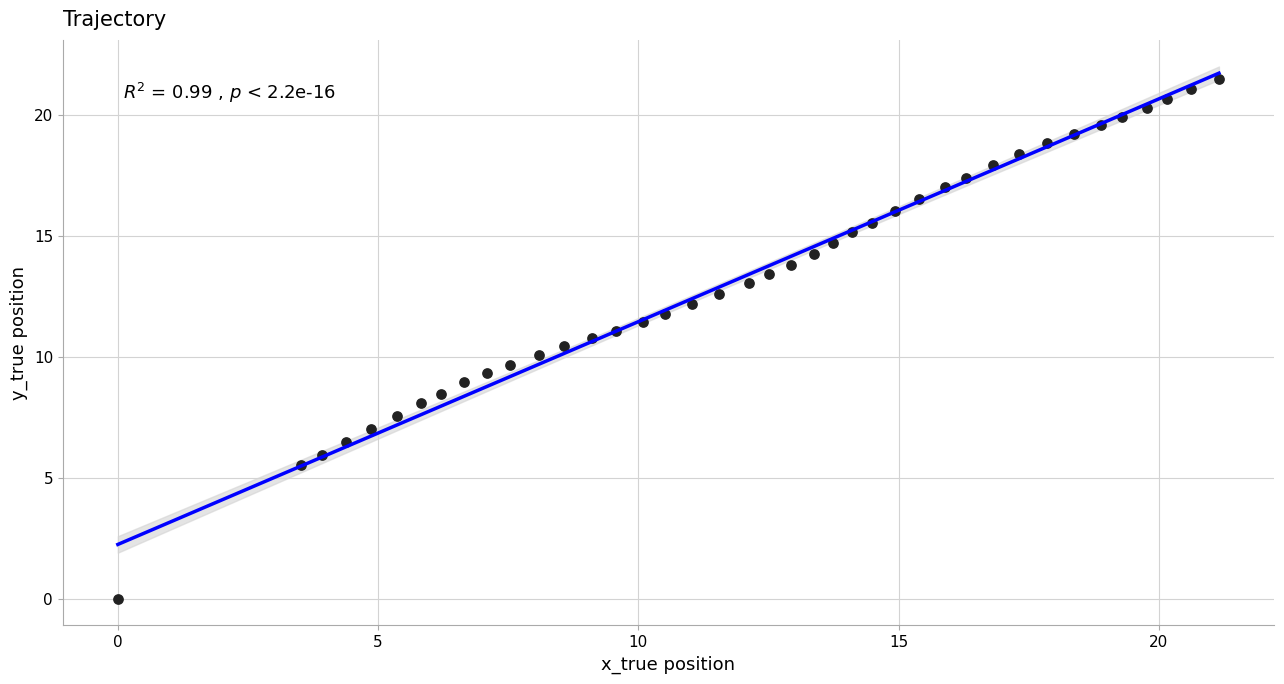

What is the range of Y values (max minus min)?

21.5